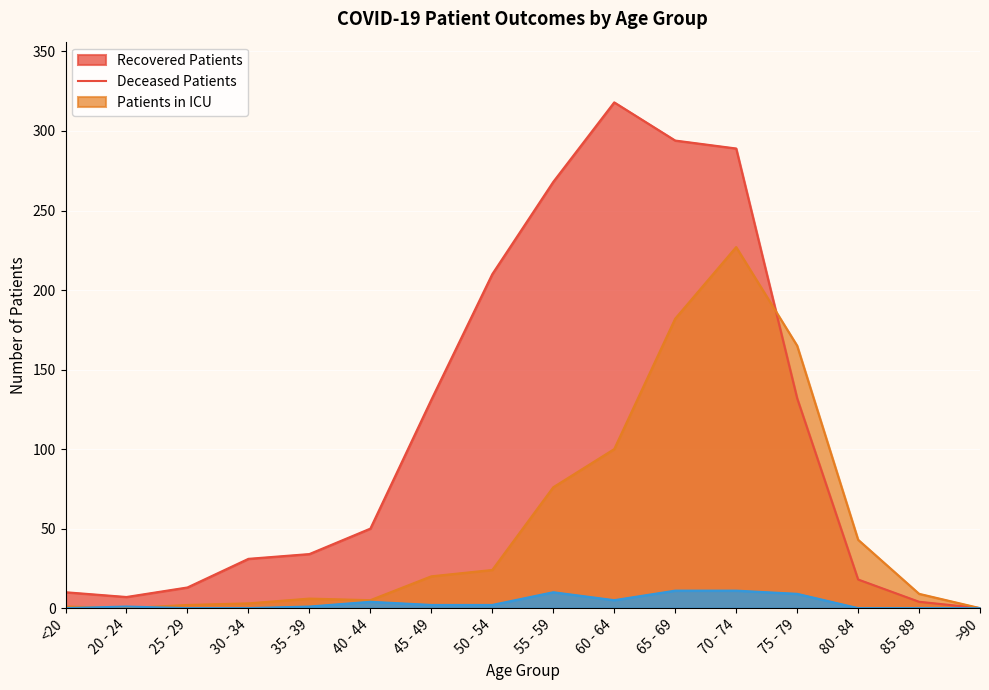

Count the number of categories in the chart.

16